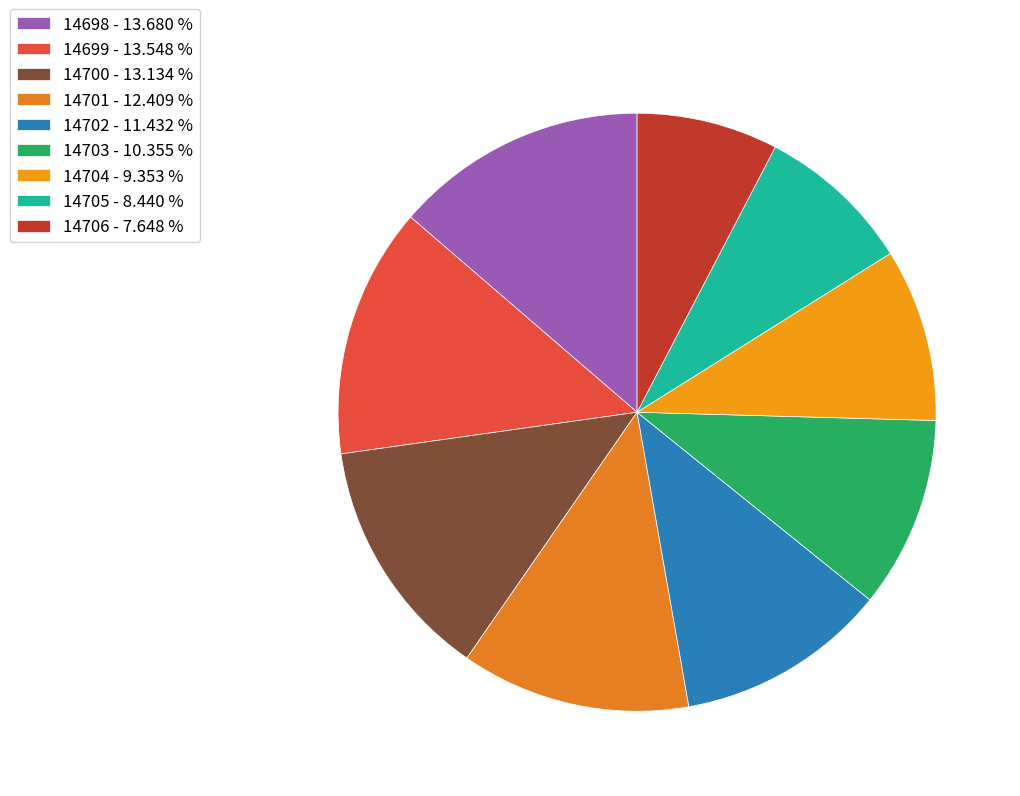

How many segments does this pie chart have?

9